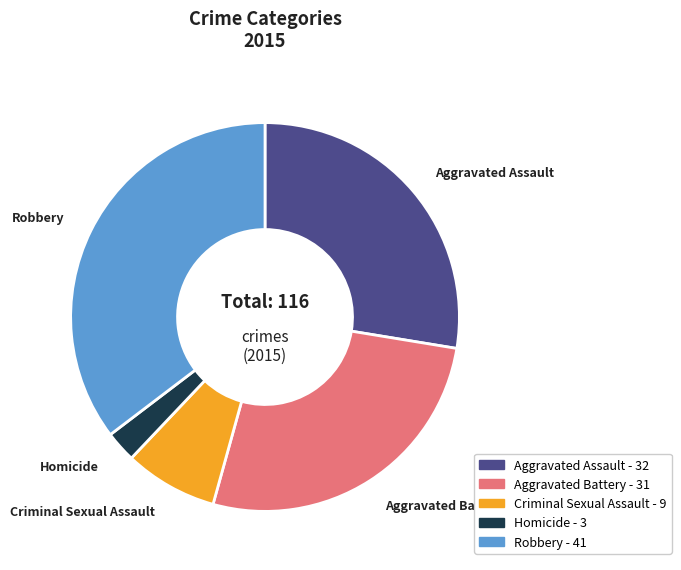

Is the sum of Robbery and Aggravated Battery greater than half?

Yes